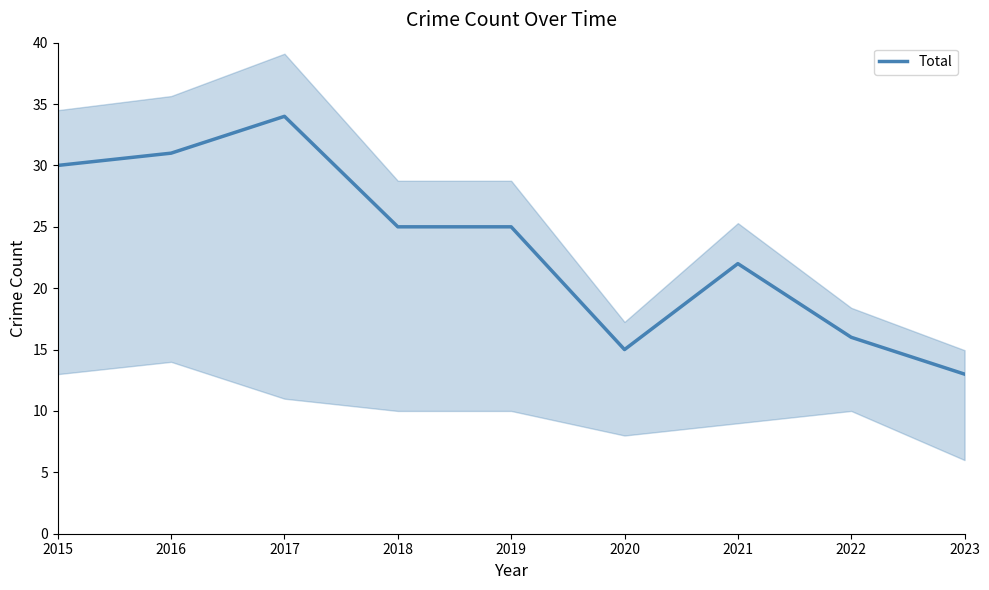

Reading left to right, transcribe all the data shown in this chart.

30	31	34	25	25	15	22	16	13